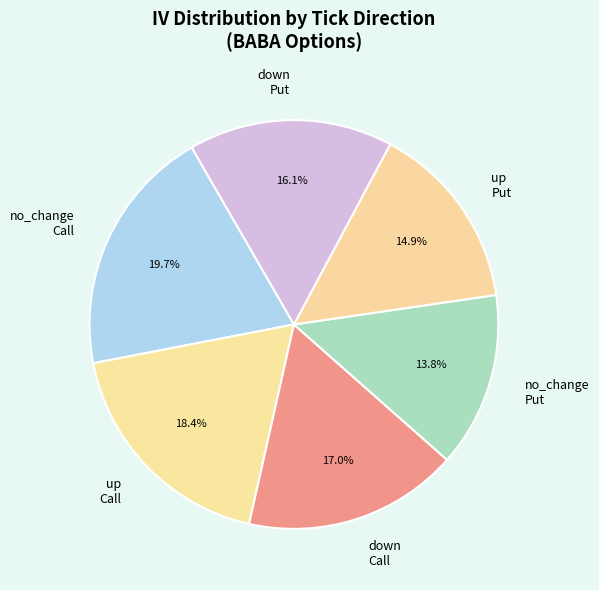

What is the ratio of the value at up Call to the value at no_change Call?

0.9